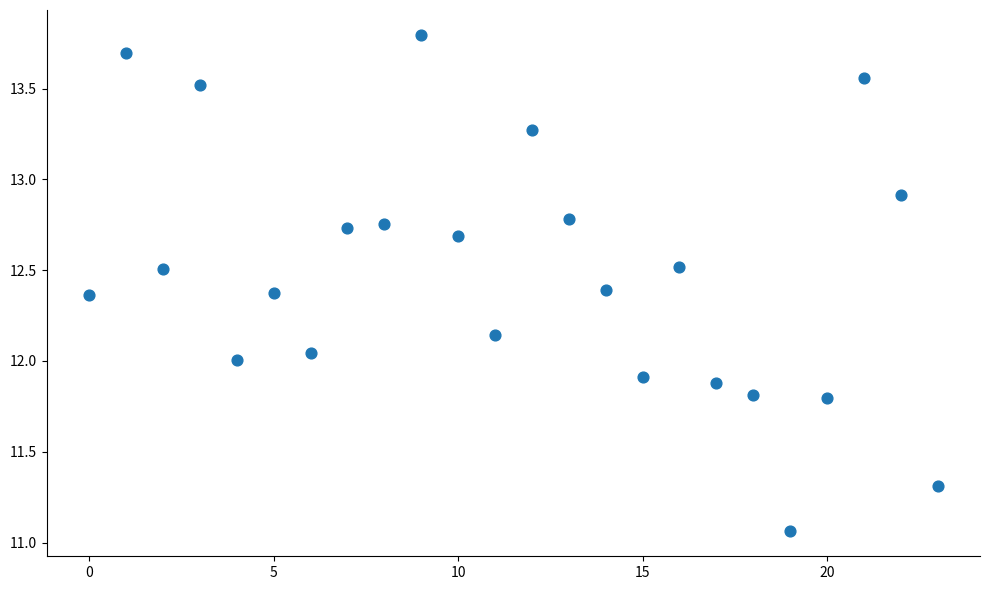

What is the range of Y values (max minus min)?

2.7